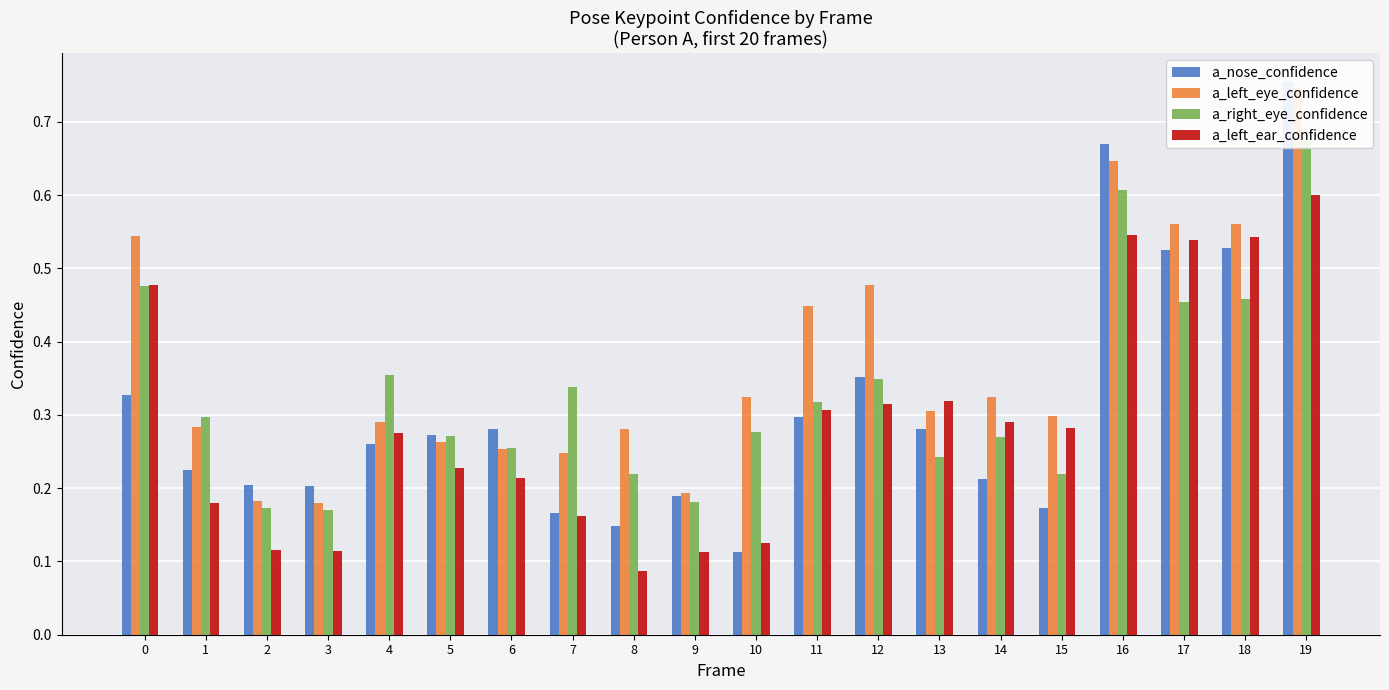

The value of a_right_eye_confidence at 1 is 0.3. True or false?

True